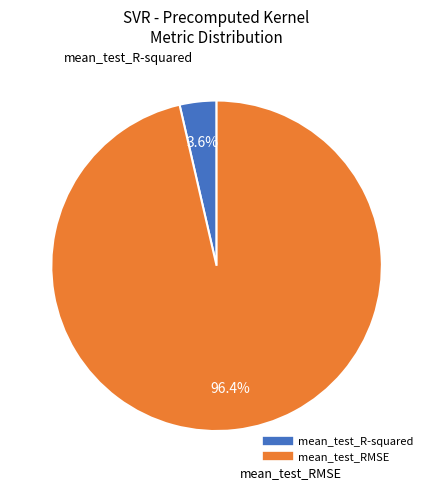

Between mean_test_RMSE and mean_test_R-squared, which is larger?

mean_test_RMSE